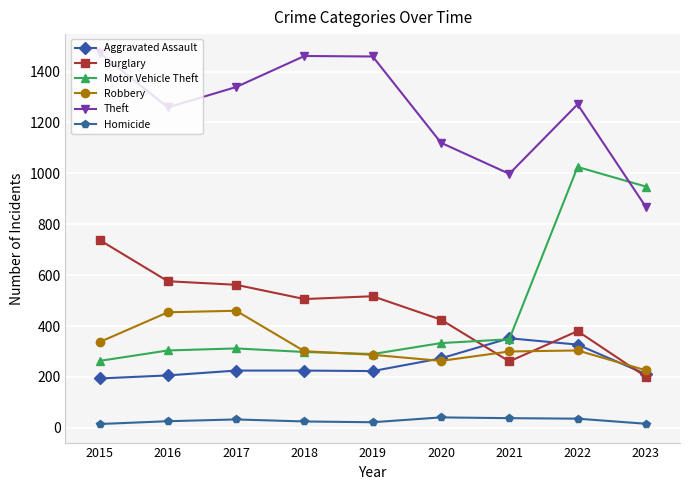

Is it true that Burglary equals 935 at 2016?

False